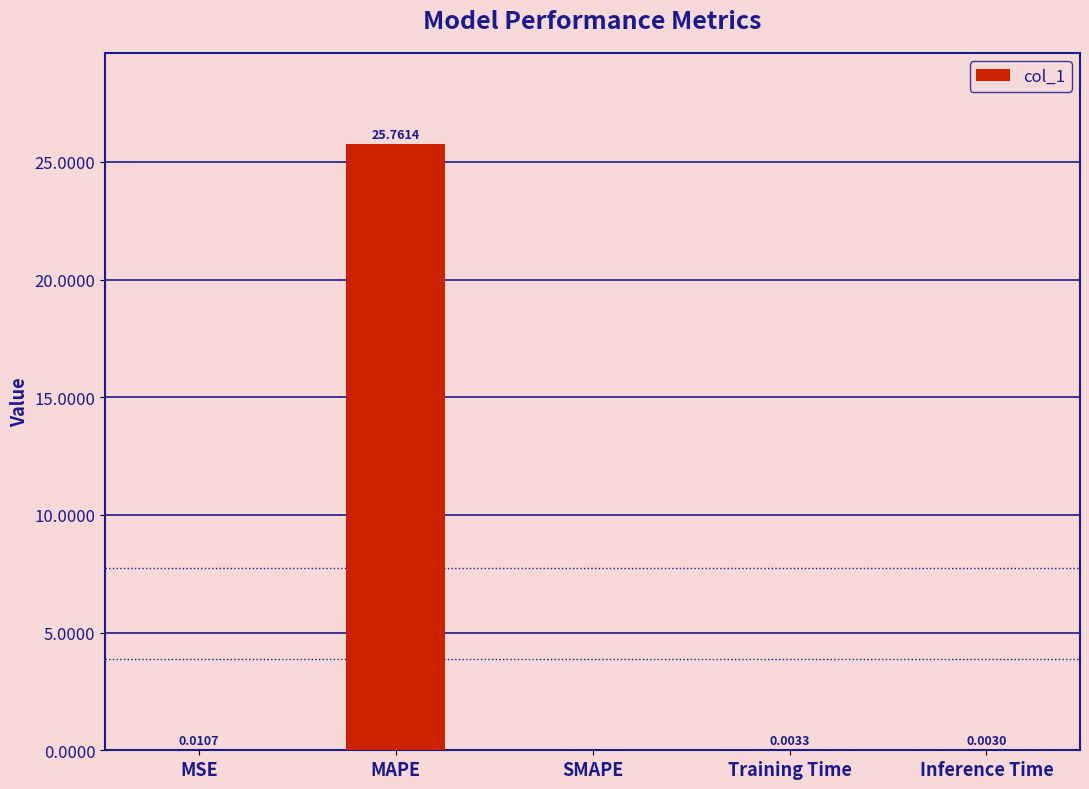

What is the greatest value displayed?

25.8